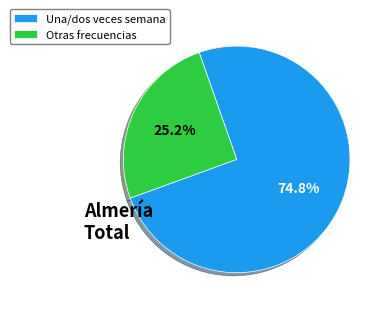

Which category has the smallest portion of the pie?

Otras frecuencias